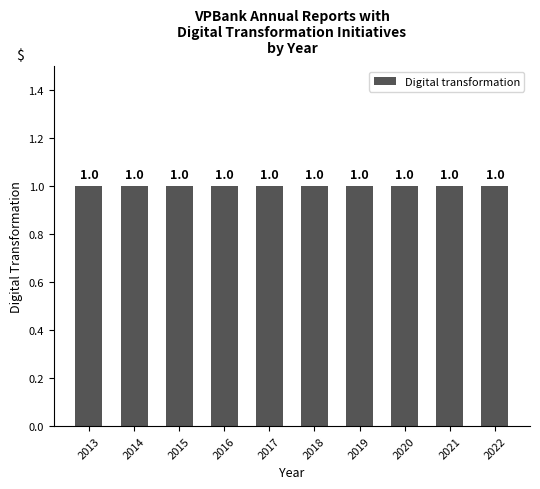

At which category does the chart reach its peak across all series?

2022